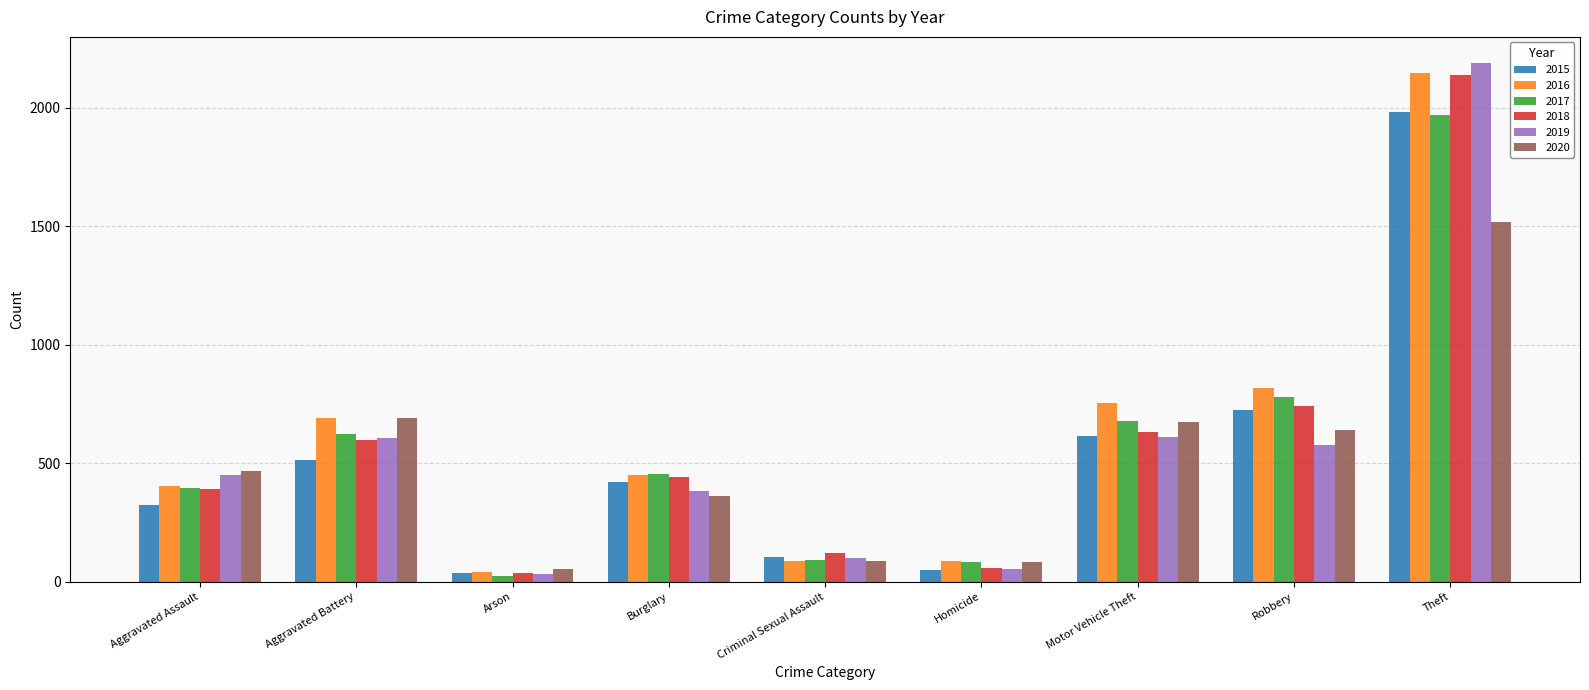

What is the value of the 2018 bar at the 6th from the left?

56